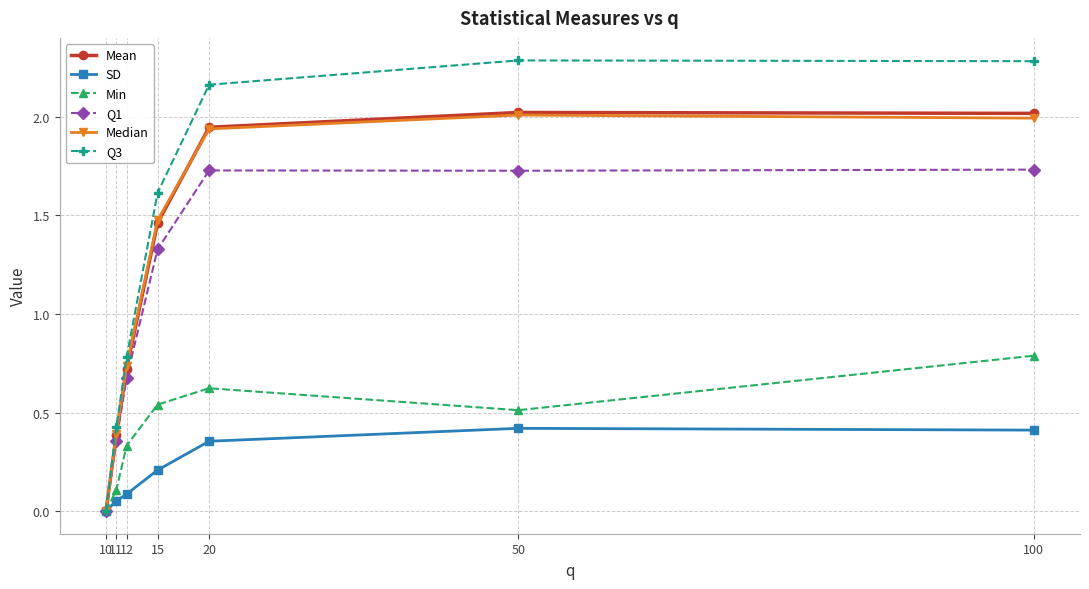

True or false: Q1 has more than 2 interior local peaks.

False